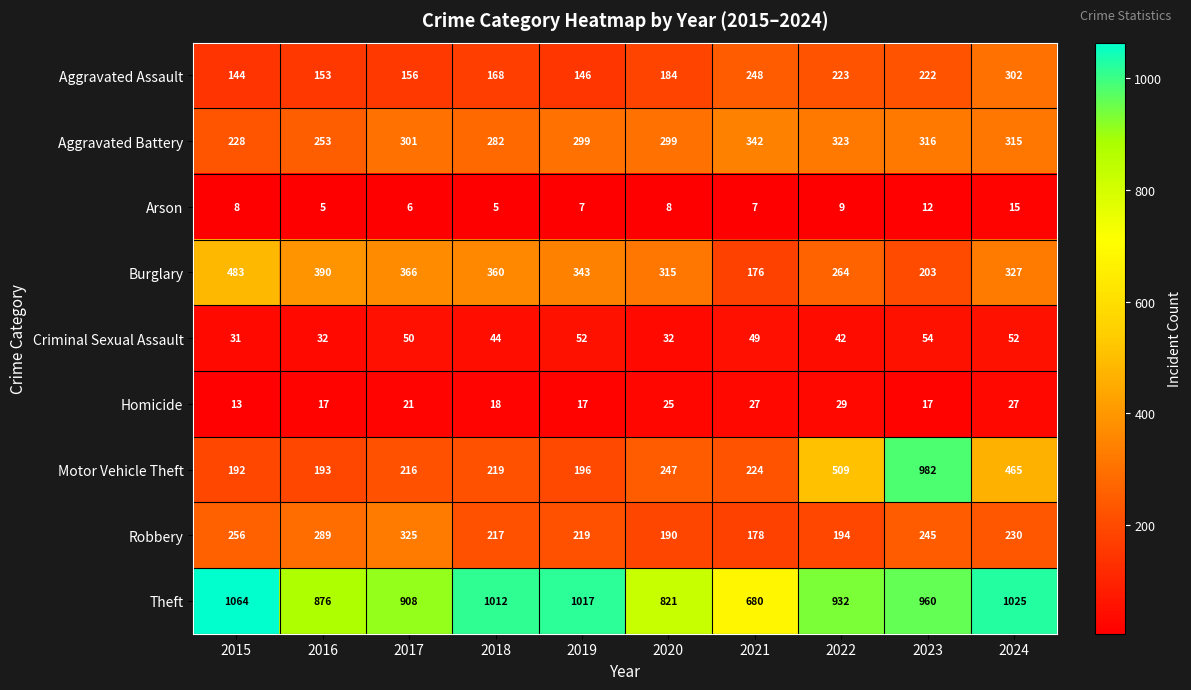

At which category is the sum across all series the highest?

2023